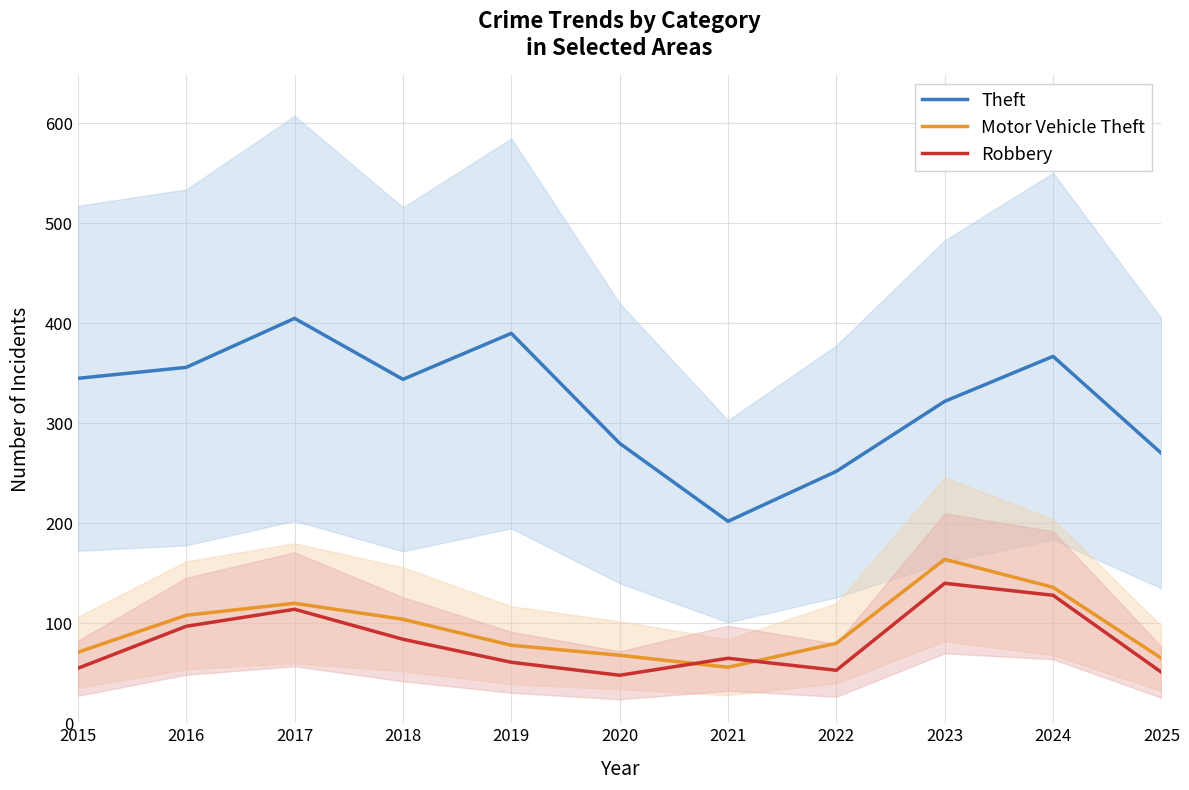

Reading left to right, extract all data points from this chart.

Theft: 2015=345	2016=356	2017=405	2018=344	2019=390	2020=280	2021=202	2022=252	2023=322	2024=367	2025=270
Motor Vehicle Theft: 2015=71	2016=108	2017=120	2018=104	2019=78	2020=68	2021=56	2022=80	2023=164	2024=136	2025=65
Robbery: 2015=55	2016=97	2017=114	2018=84	2019=61	2020=48	2021=65	2022=53	2023=140	2024=128	2025=51